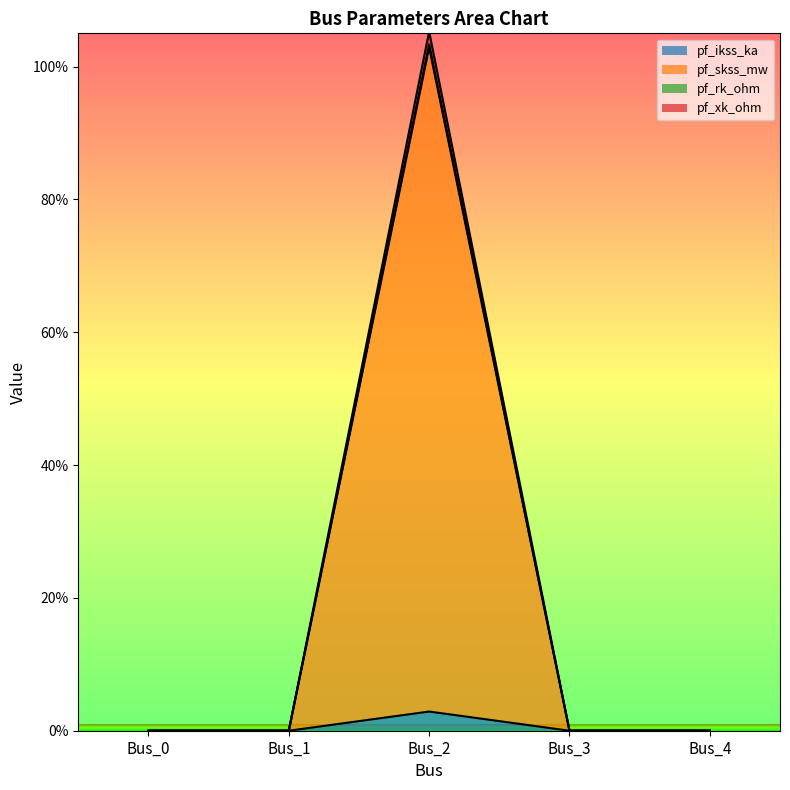

Is it true that pf_rk_ohm equals 170.9 at Bus_2?

False